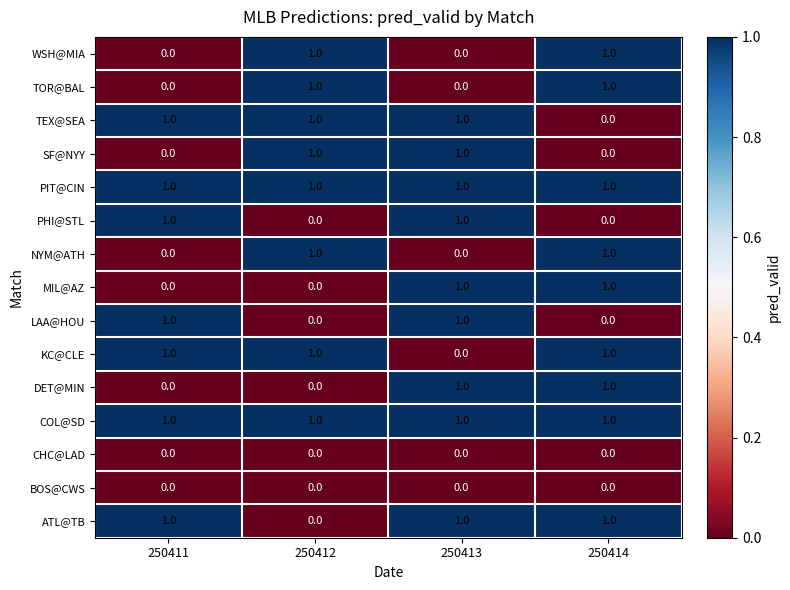

How many data points in KC@CLE are less than 1?

1